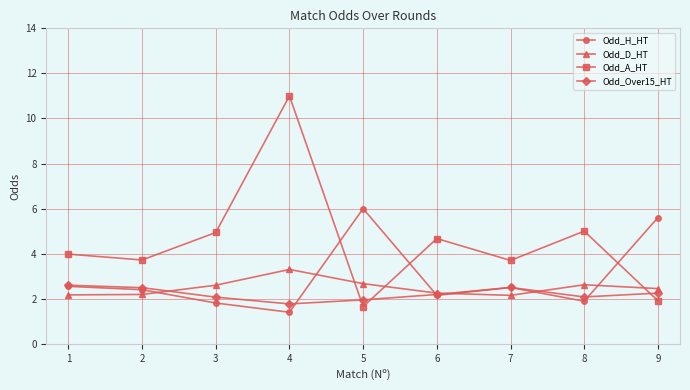

How many intersections are there between Odd_D_HT and Odd_Over15_HT?

3